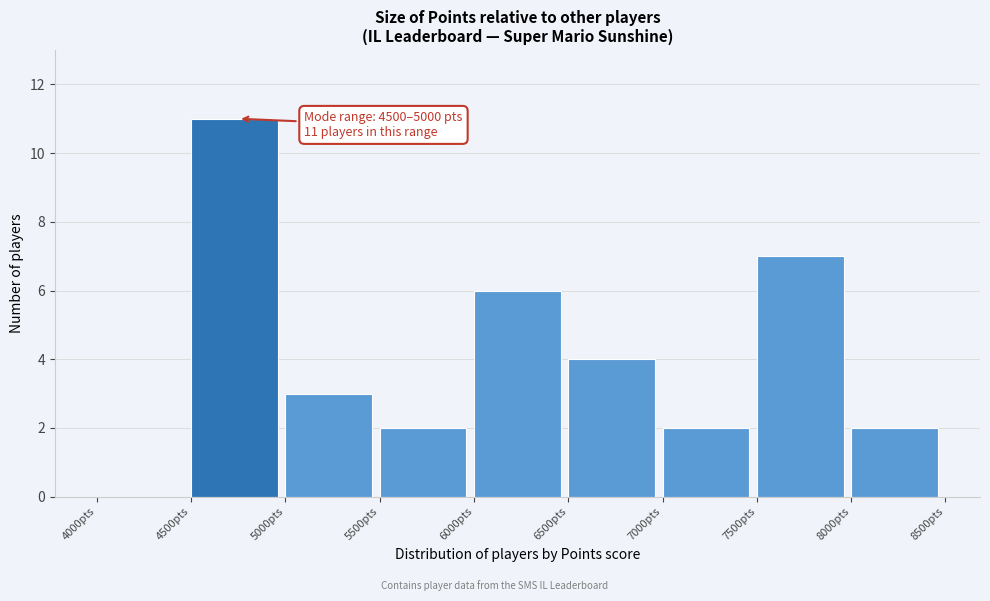

Over which range of the x-axis is the bar tallest?

4500 to 5000